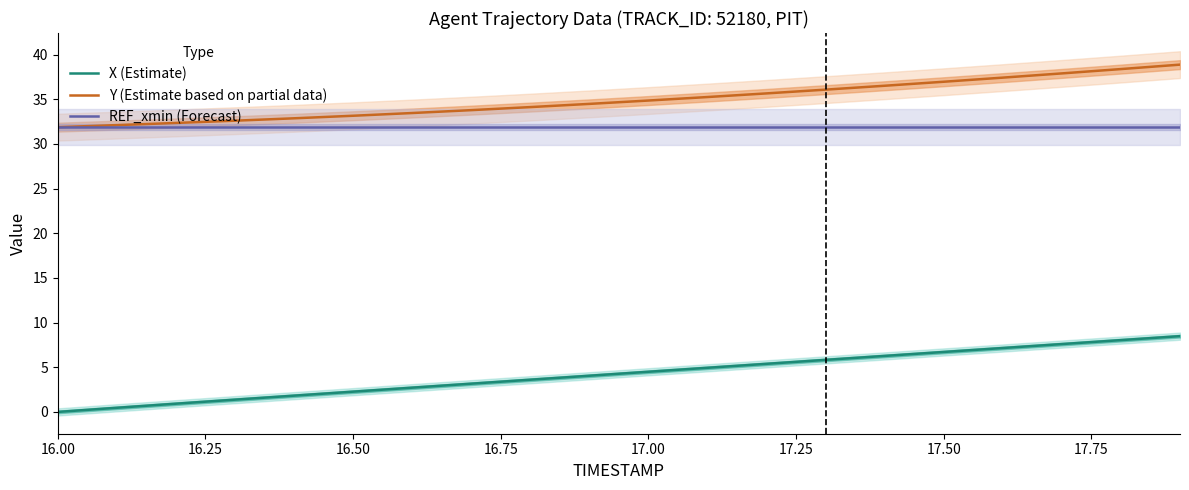

Which series has the largest total across all categories?

Y (Estimate based on partial data)